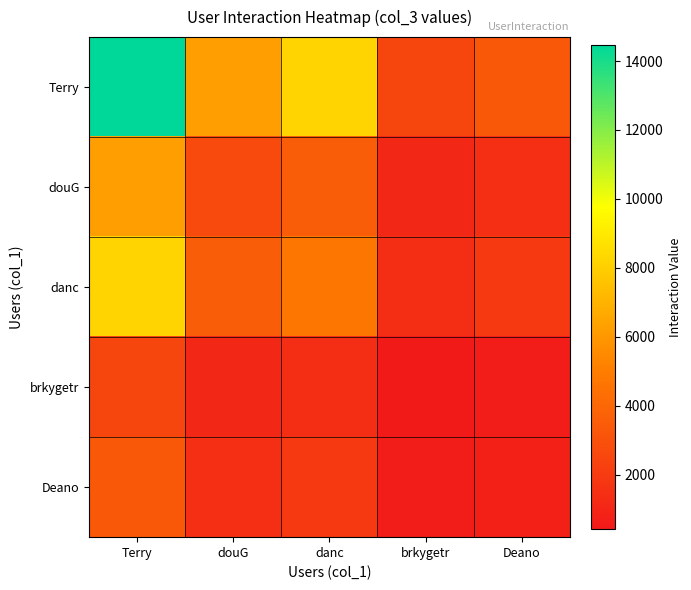

Which series has the widest spread of values?

Terry